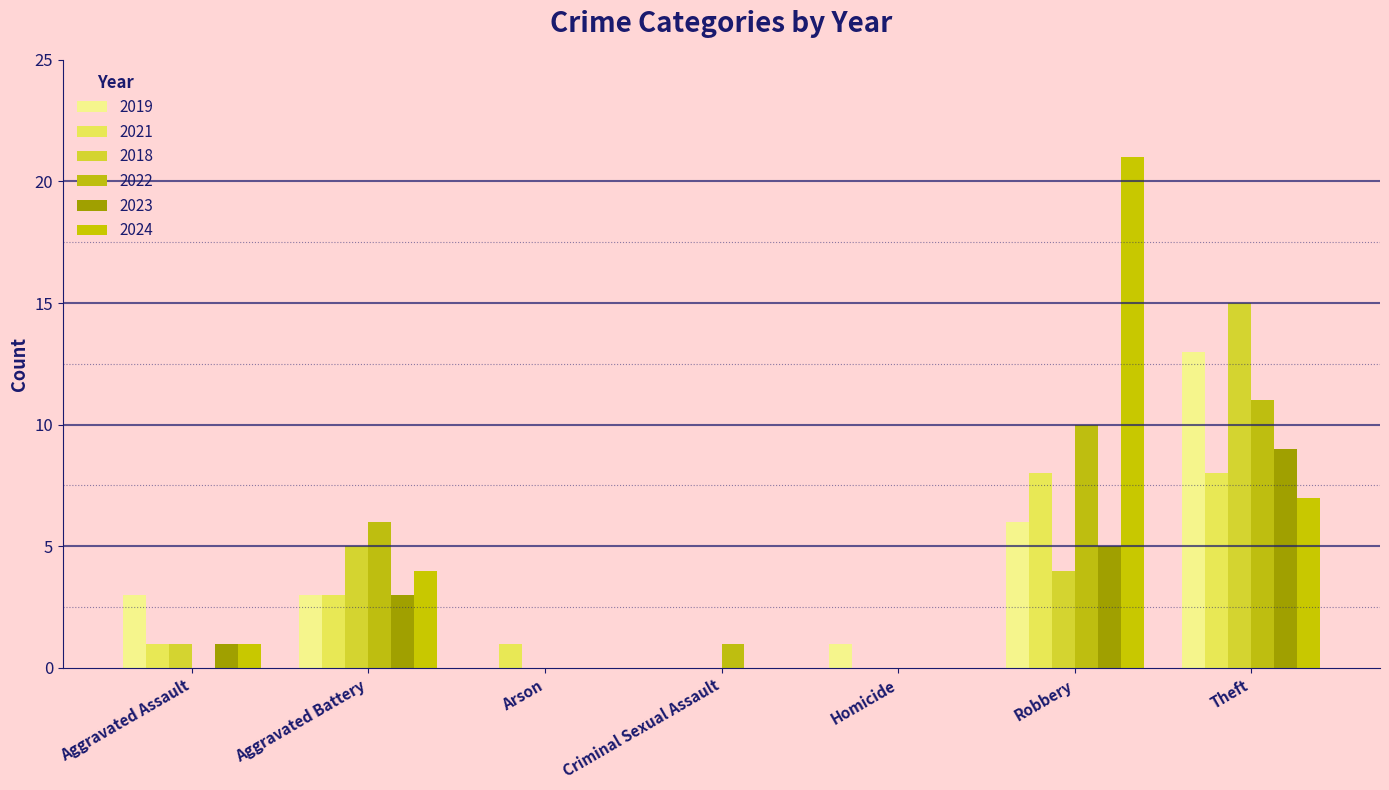

How many distinct data groups are displayed?

6